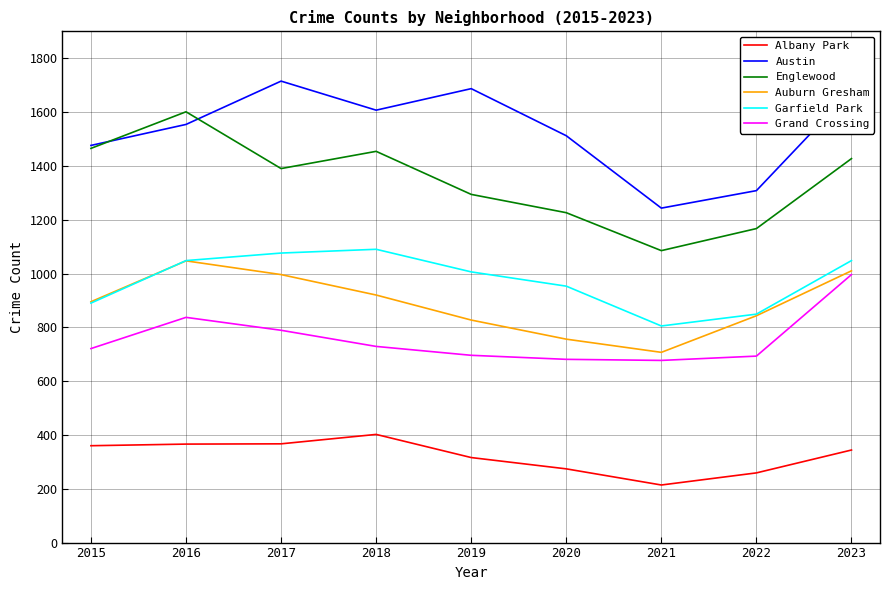

True or false: Grand Crossing and Englewood cross at least once.

False